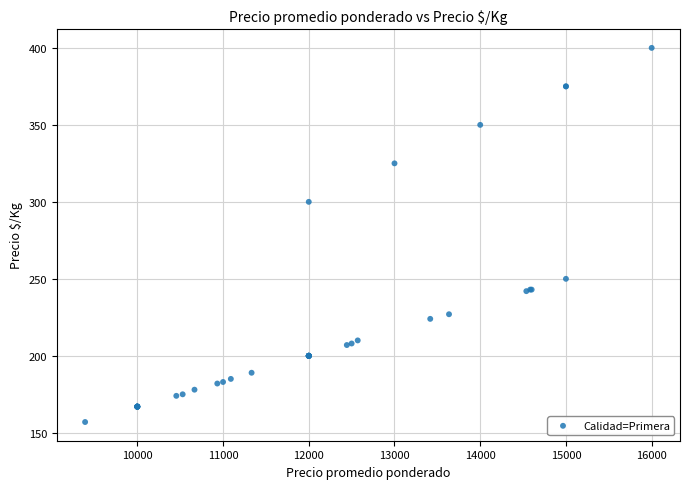

What Y value in the scatter plot is closest to 278?

300